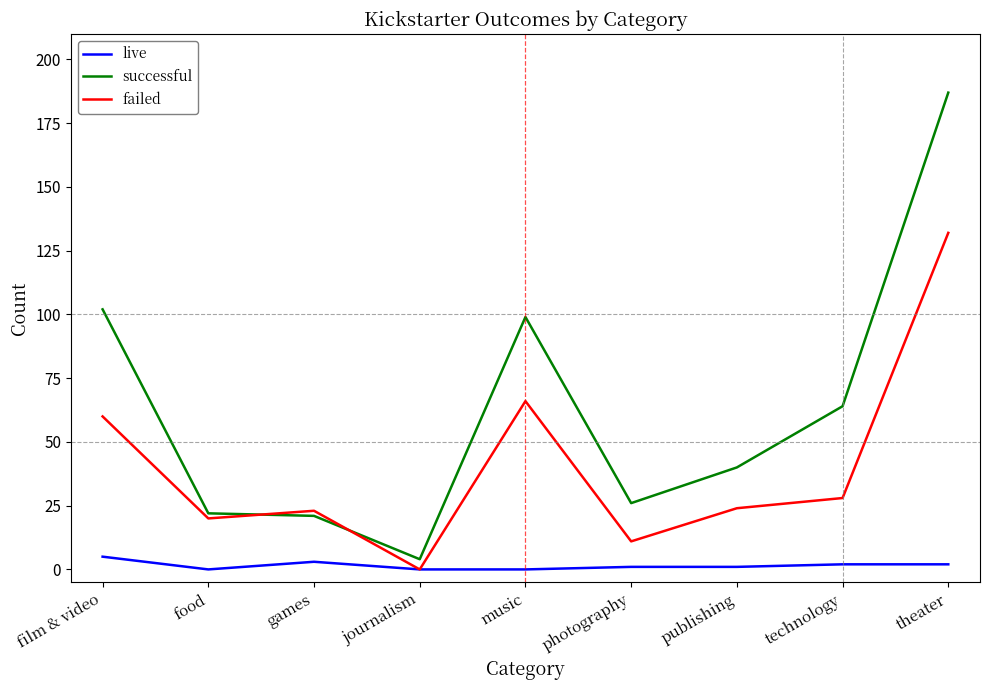

In failed, how many points are higher than both neighbors (excluding endpoints)?

2